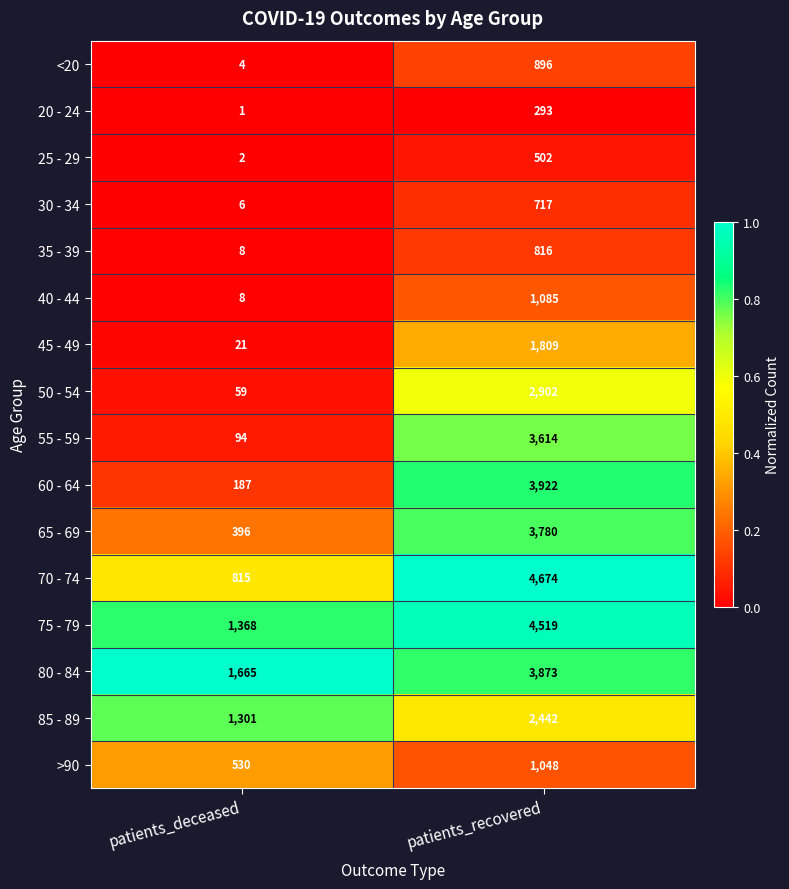

Which series changed the most between patients_deceased and patients_recovered?

70 - 74